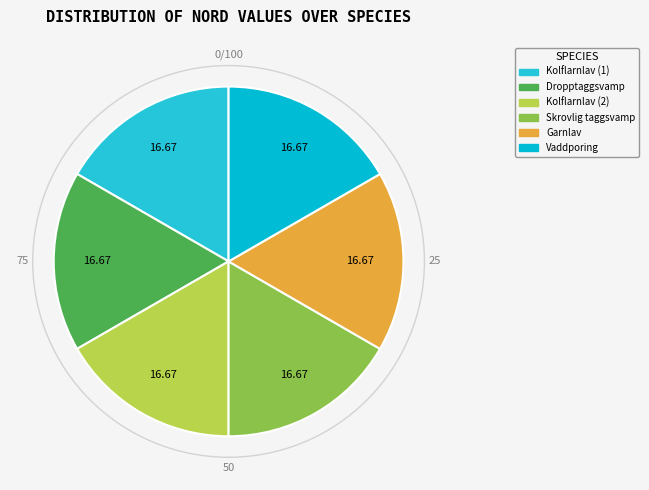

Rank the categories by value from highest to lowest.

Garnlav (113678826), Dropptaggsvamp (113680169), Kolflarnlav (113678858), Kolflarnlav (113678855), Vaddporing (122753476), Skrovlig taggsvamp (113680170)